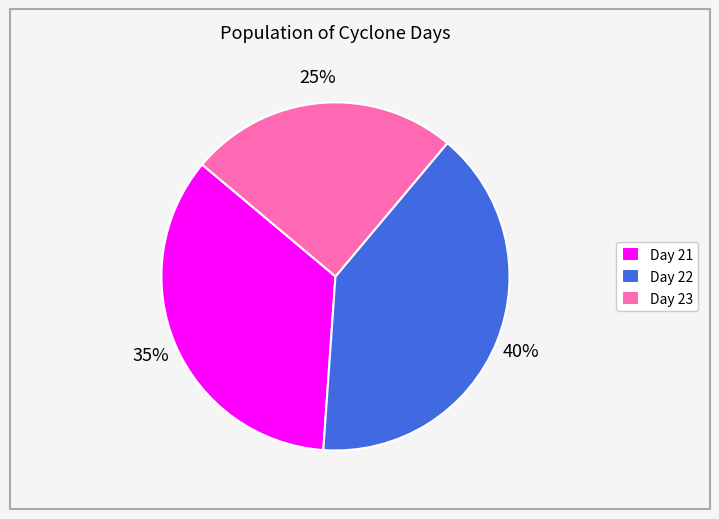

Which has a higher value, Day 22 or Day 23?

Day 22